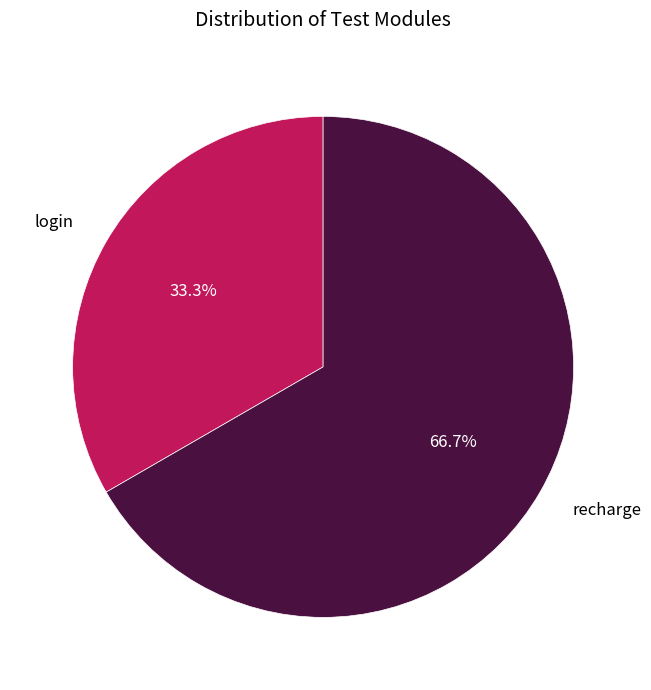

How many segments does this pie chart have?

2